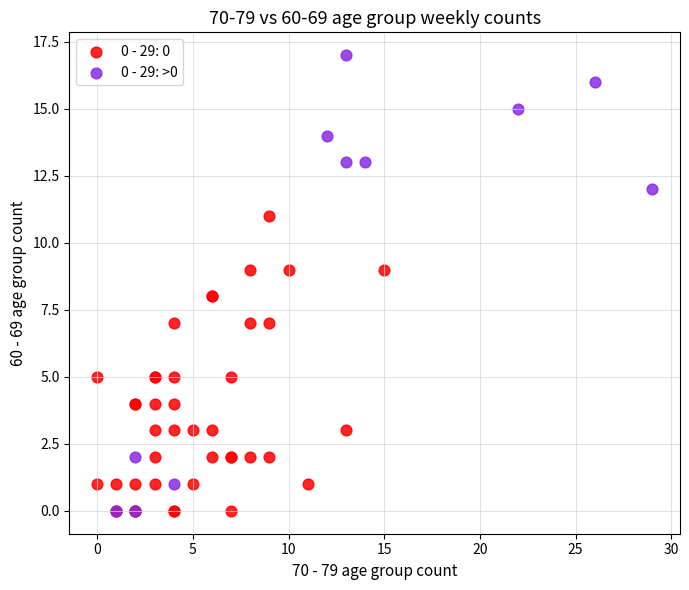

Which series has the widest spread of Y values?

0 - 29: >0